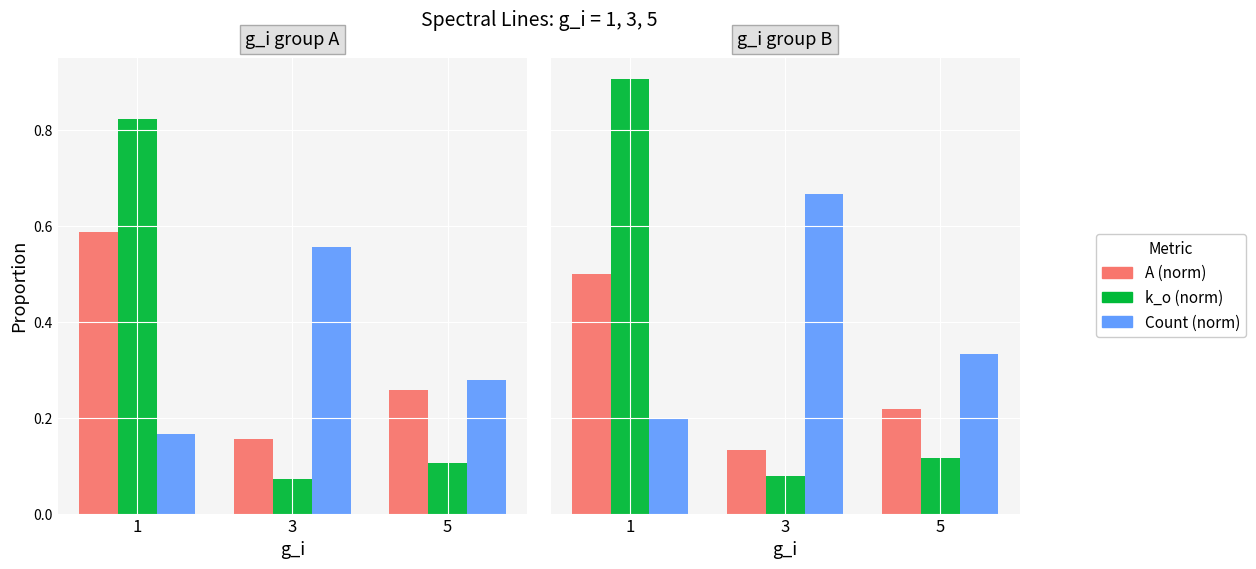

At which category is the sum across all series the highest?

1